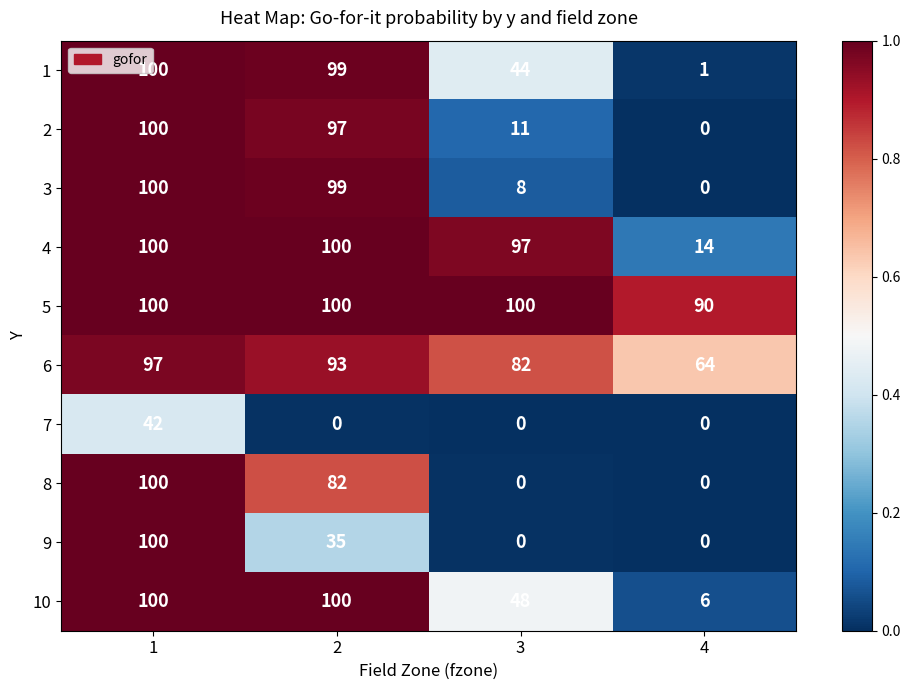

Which category has the lowest value in the 5 series?

4